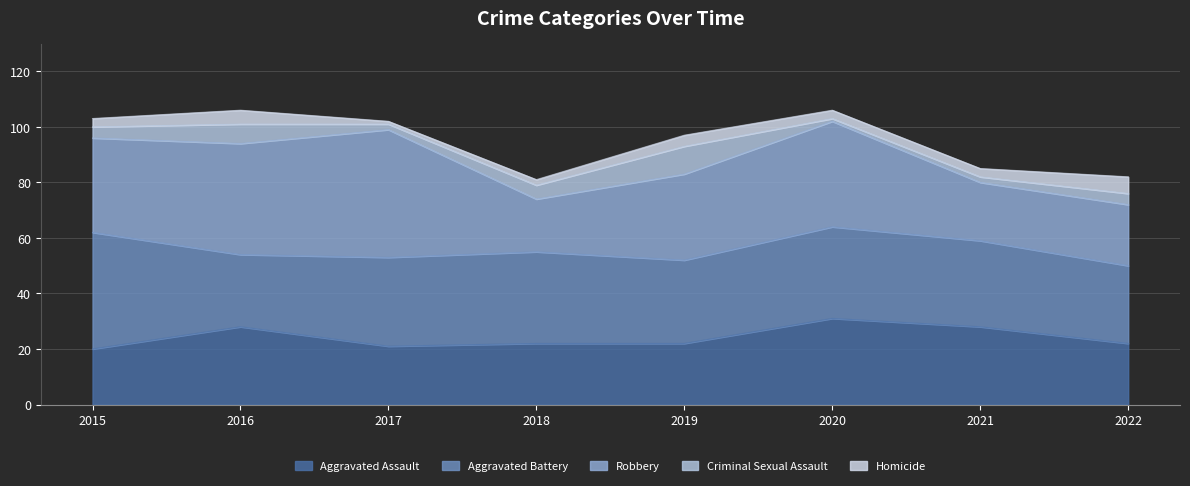

Is it true that Robbery equals 40 at 2016?

True